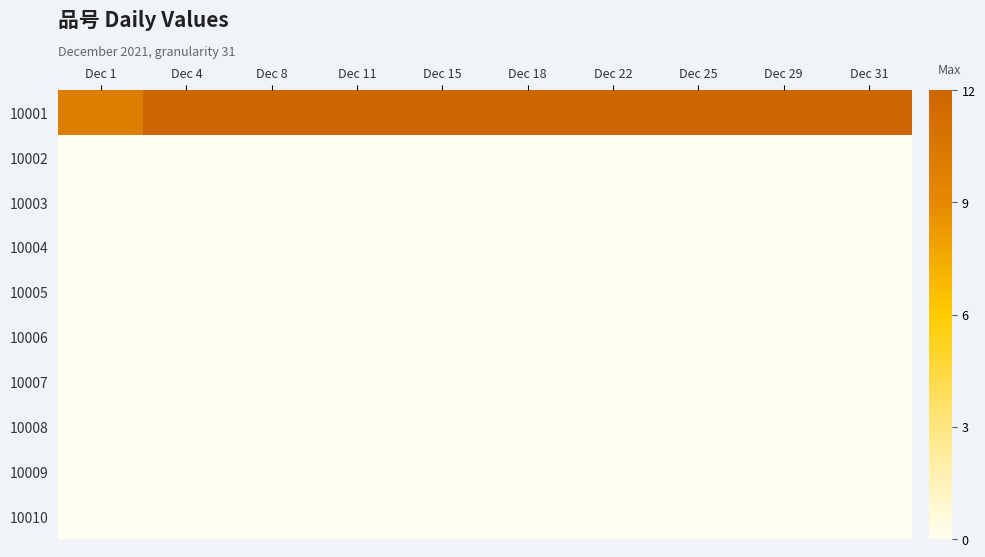

What is the spread (max minus min) of values at Dec 4?

12